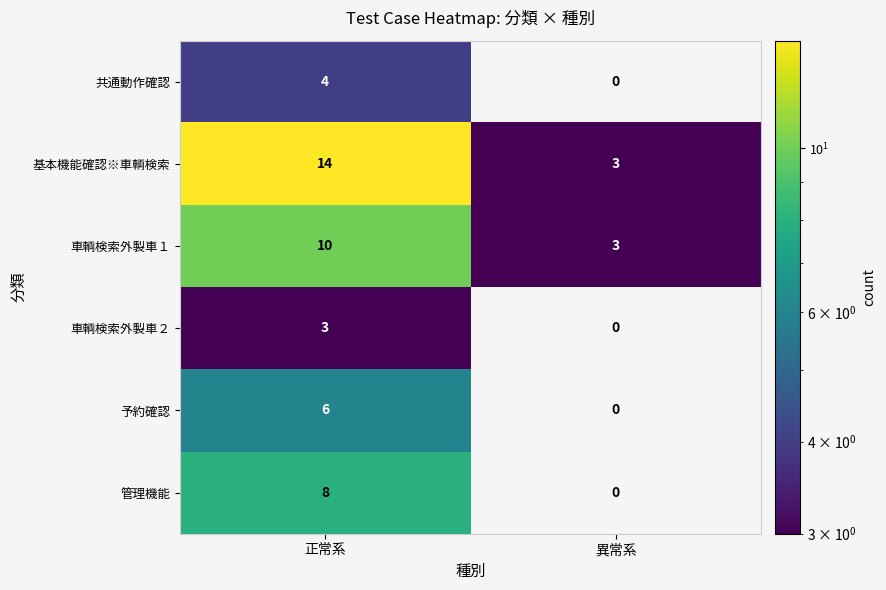

List the series in order of their peak value, lowest first.

車輌検索外製車２, 共通動作確認, 予約確認, 管理機能, 車輌検索外製車１, 基本機能確認※車輌検索